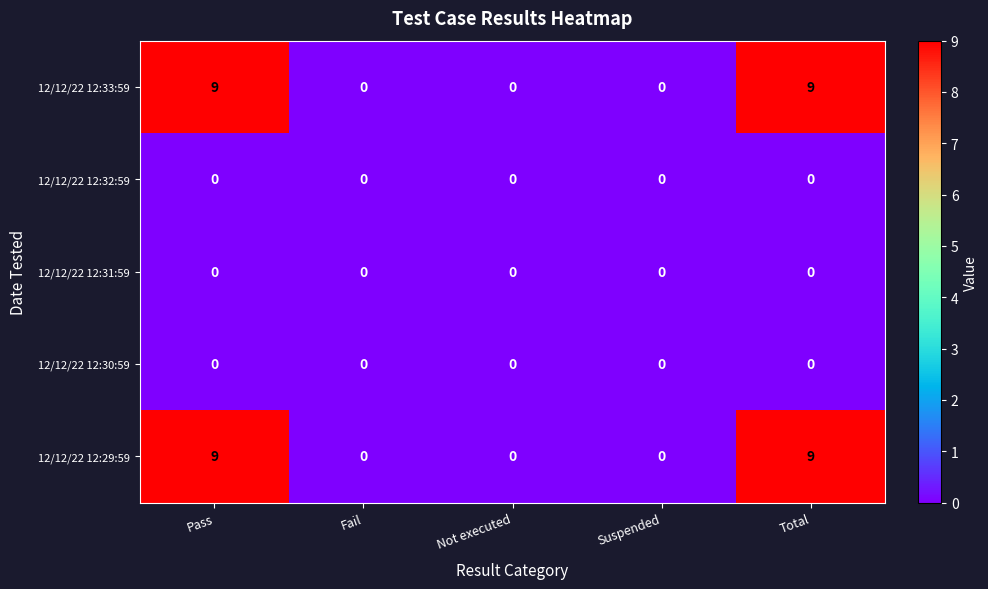

What is the difference between the highest and lowest values at Pass?

9